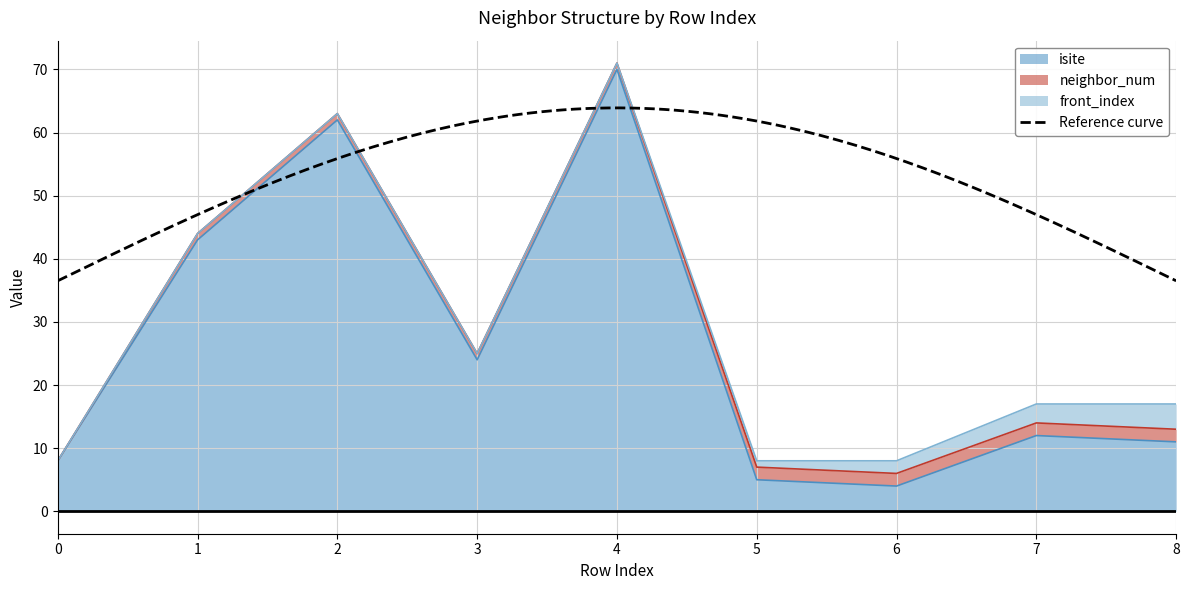

Where is front_index nearest to the value 2?

6